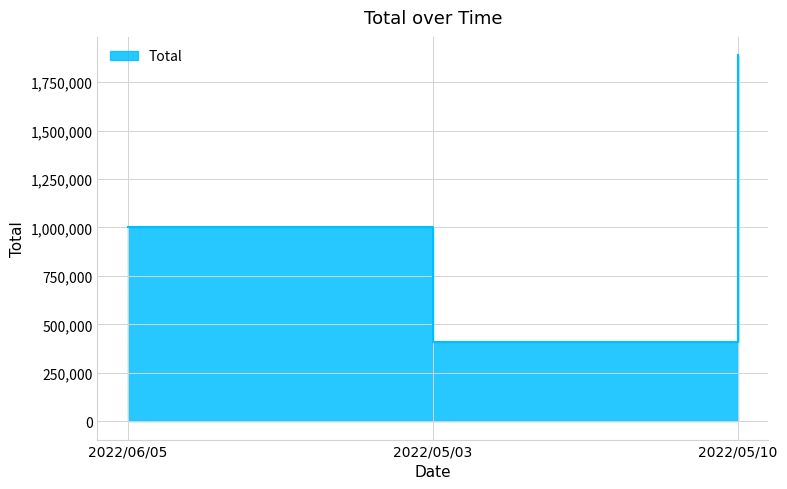

Which category has the highest value across all series?

2022/05/10